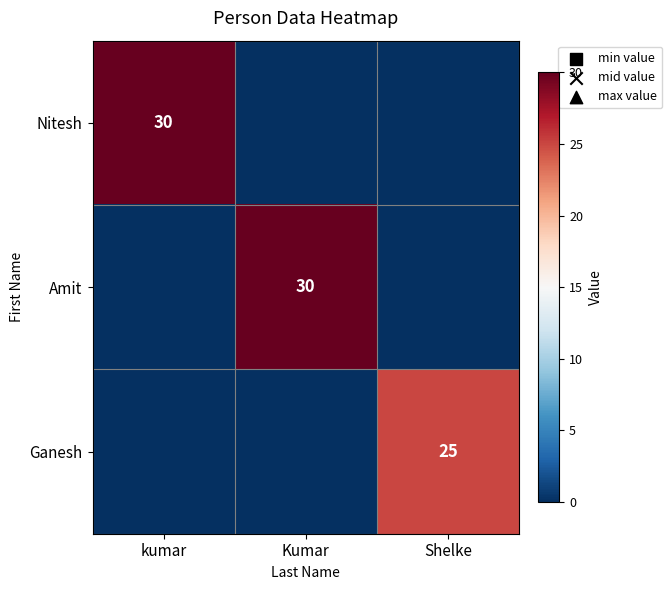

Is the value of Amit at Shelke greater than the value of Ganesh at Shelke?

No